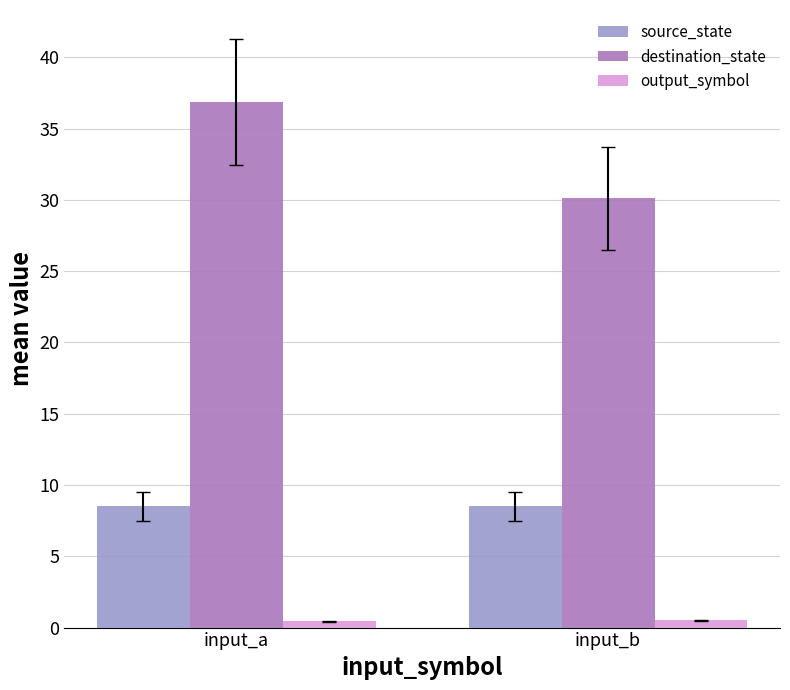

True or false: destination_state has a value of 13.3 at input_b.

False